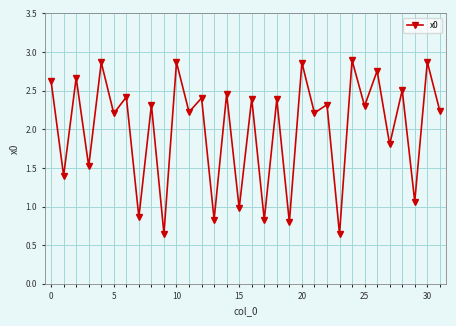

Is this an area chart (filled region under the line)?

No